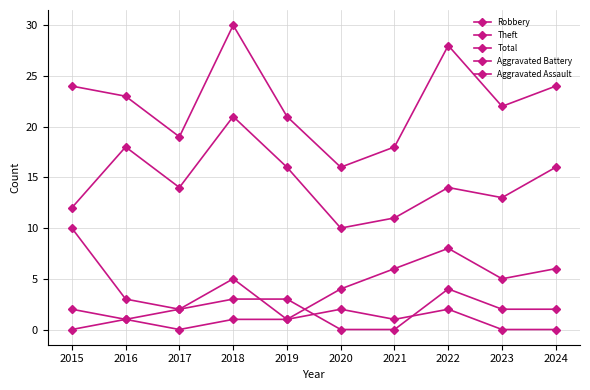

How many series are shown in this chart?

5